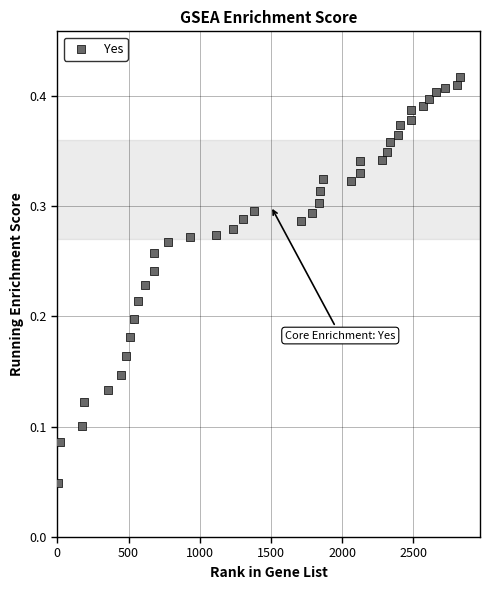

What is the range of X values (max minus min)?

2822.0